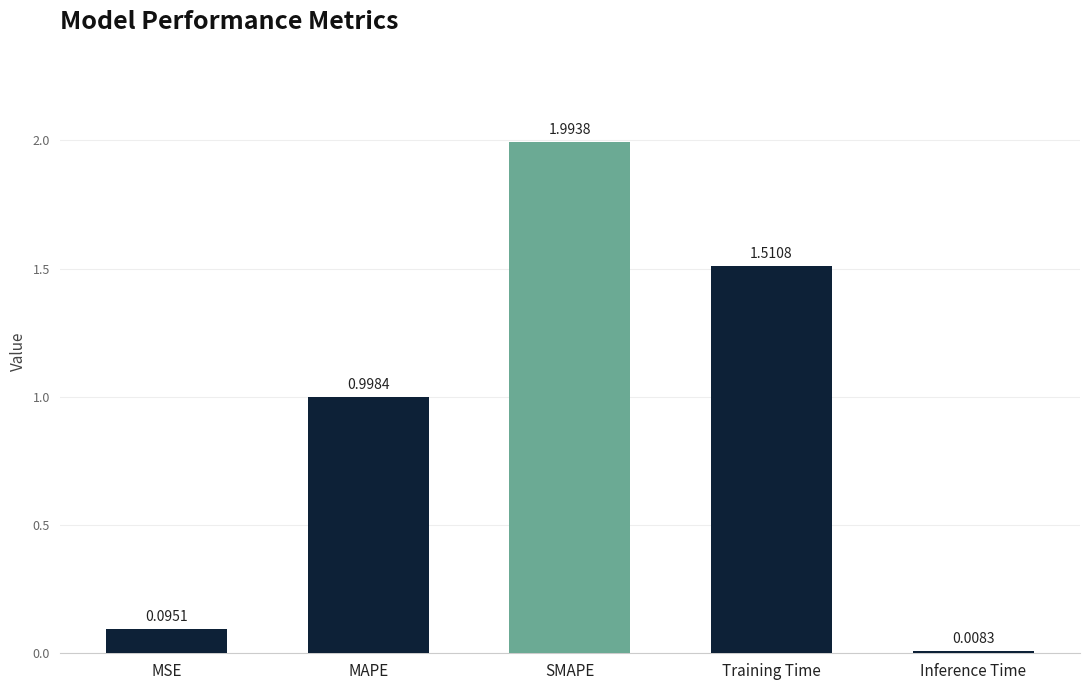

What is the change in value from MSE to MAPE?

+0.9